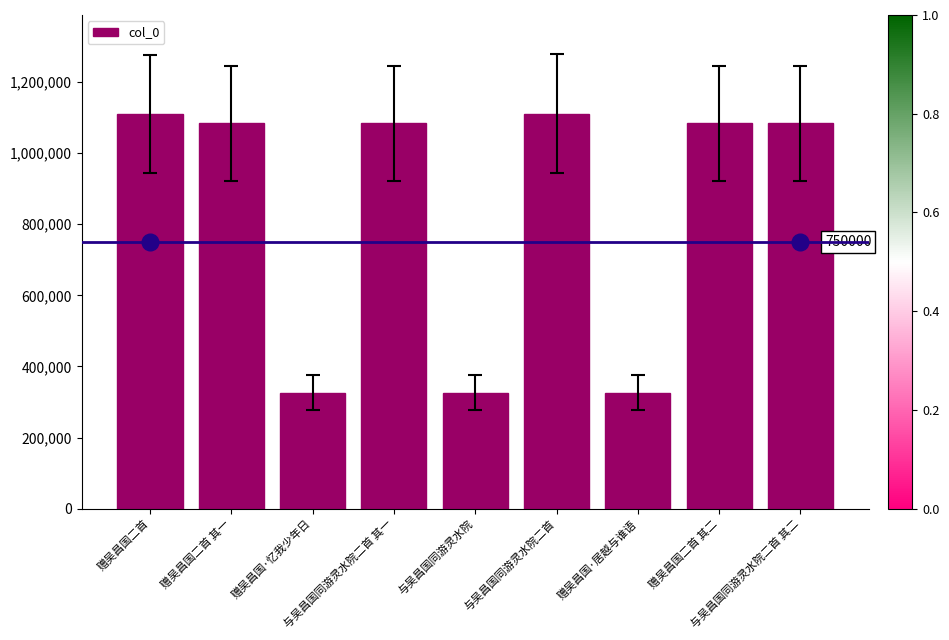

What position from the left is 与吴昌国同游灵水院二首?

6